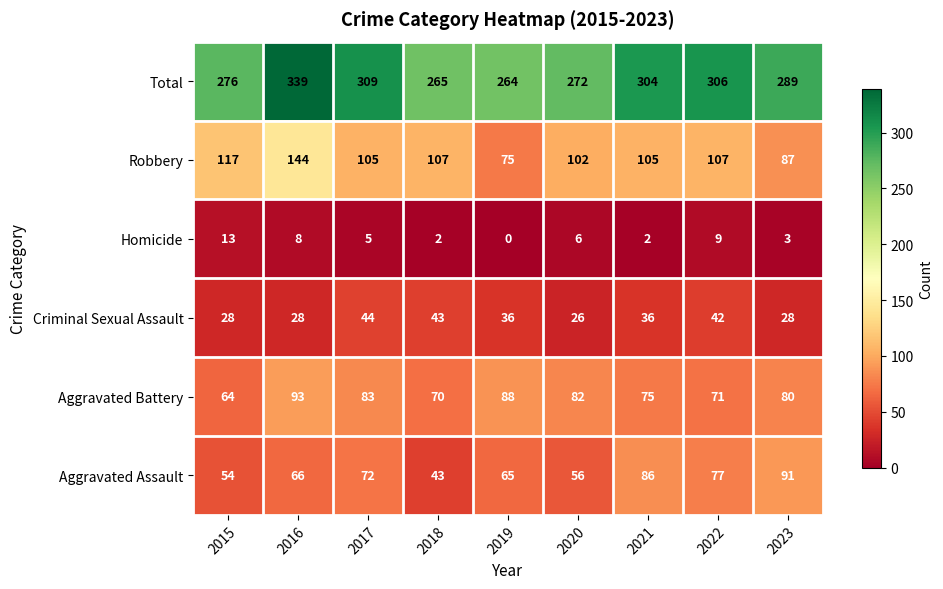

Which category has the lowest value in the Criminal Sexual Assault series?

2020